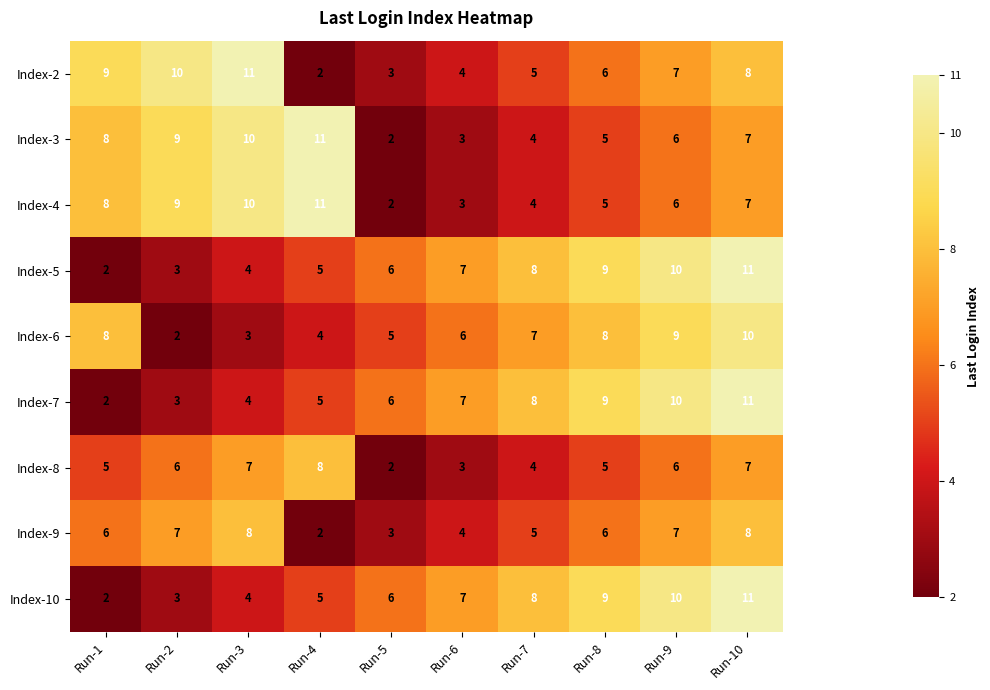

The value of Index-3 at Run-10 is 4. True or false?

False